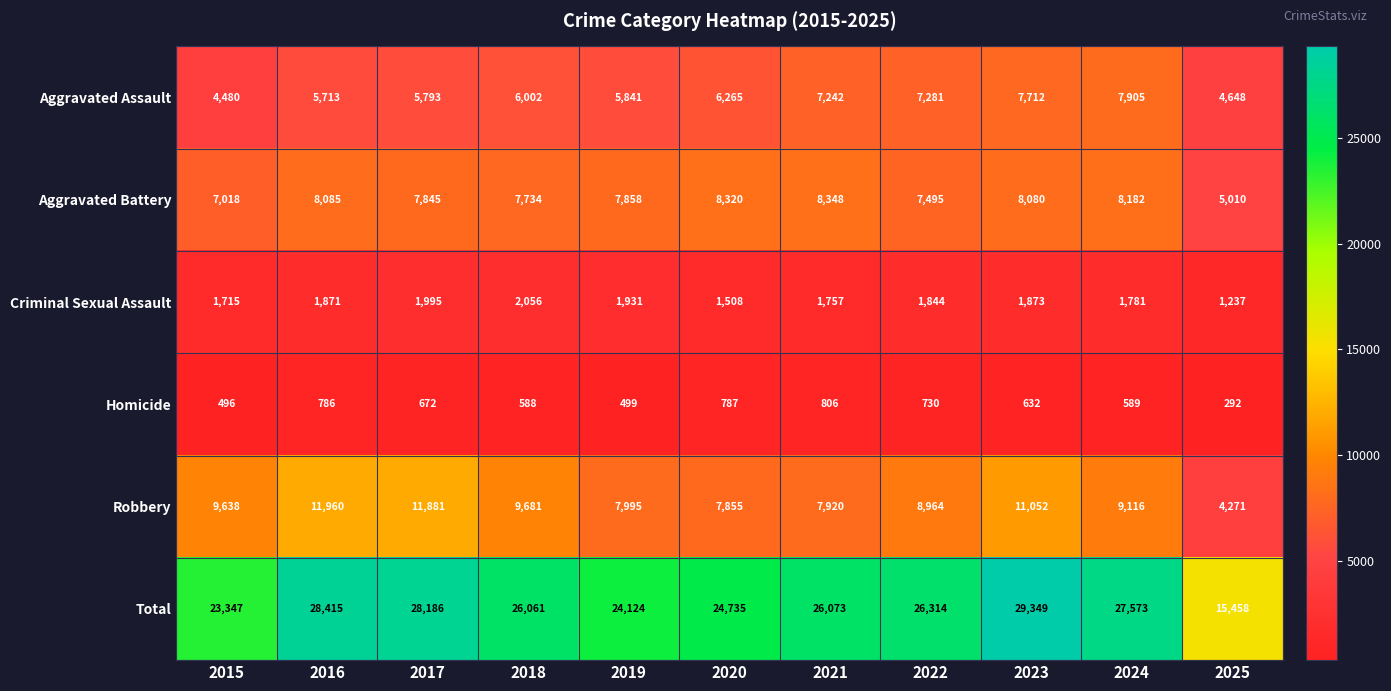

What is the difference between the maximum and minimum values in the Criminal Sexual Assault series?

819